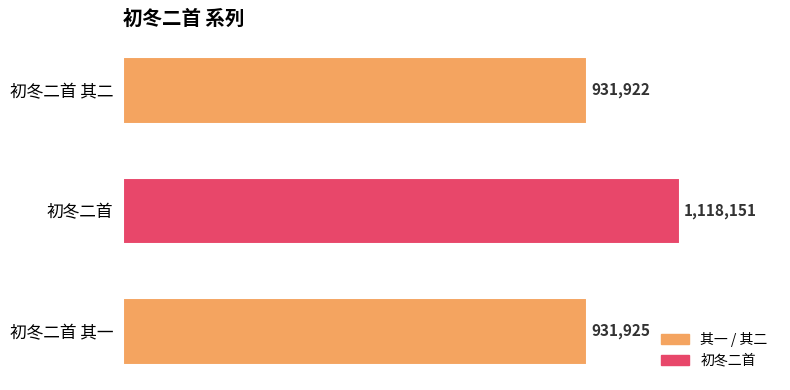

Does the chart contain any negative values?

No